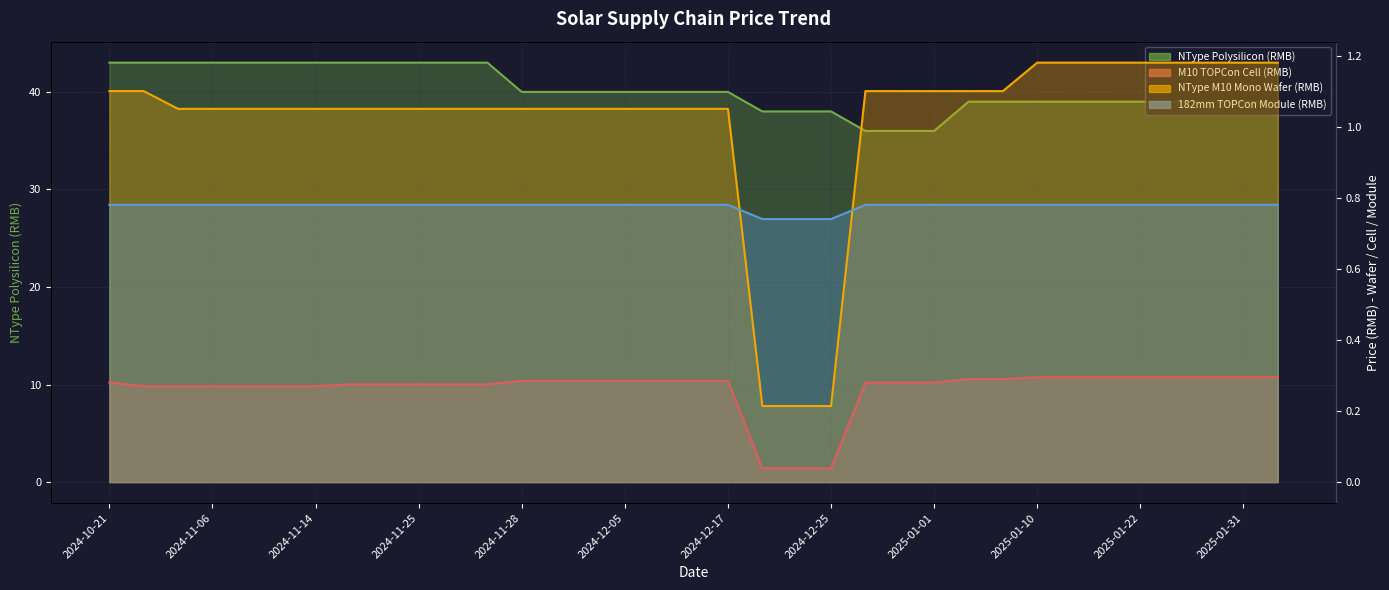

Does the chart have visible grid lines?

Yes